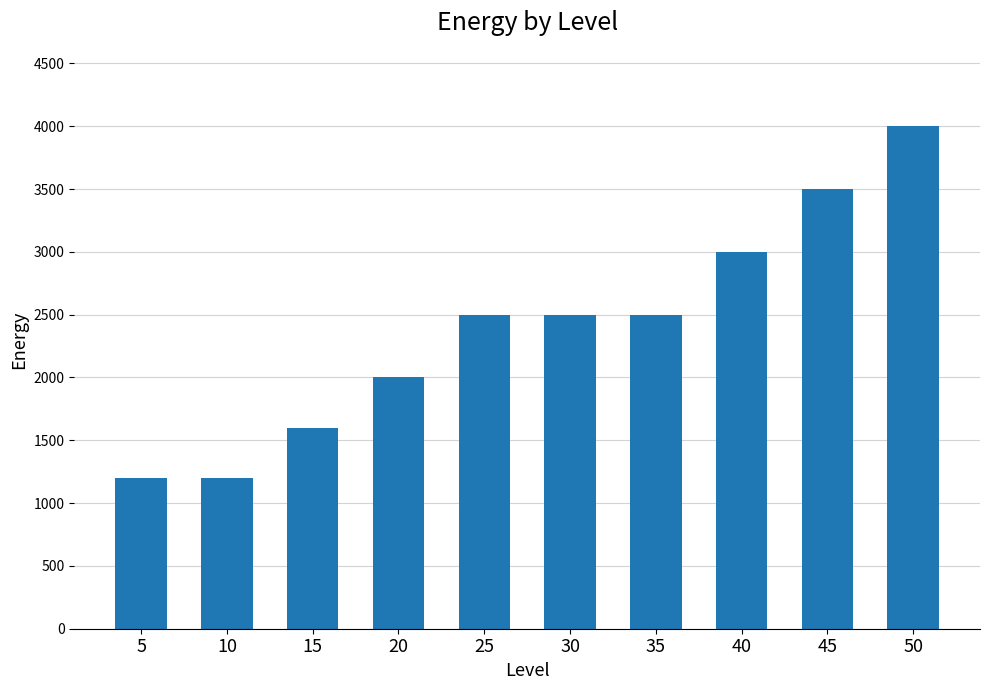

What is the greatest value displayed?

4000